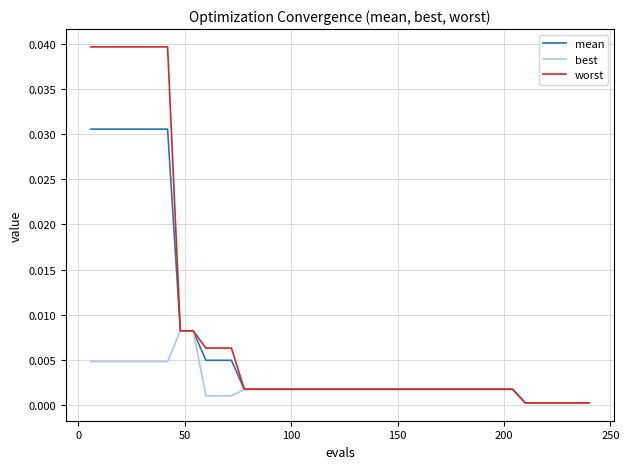

Which series has the widest spread of values?

worst